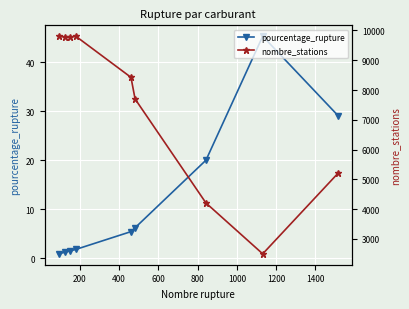

What is the greatest value displayed?

9807.0